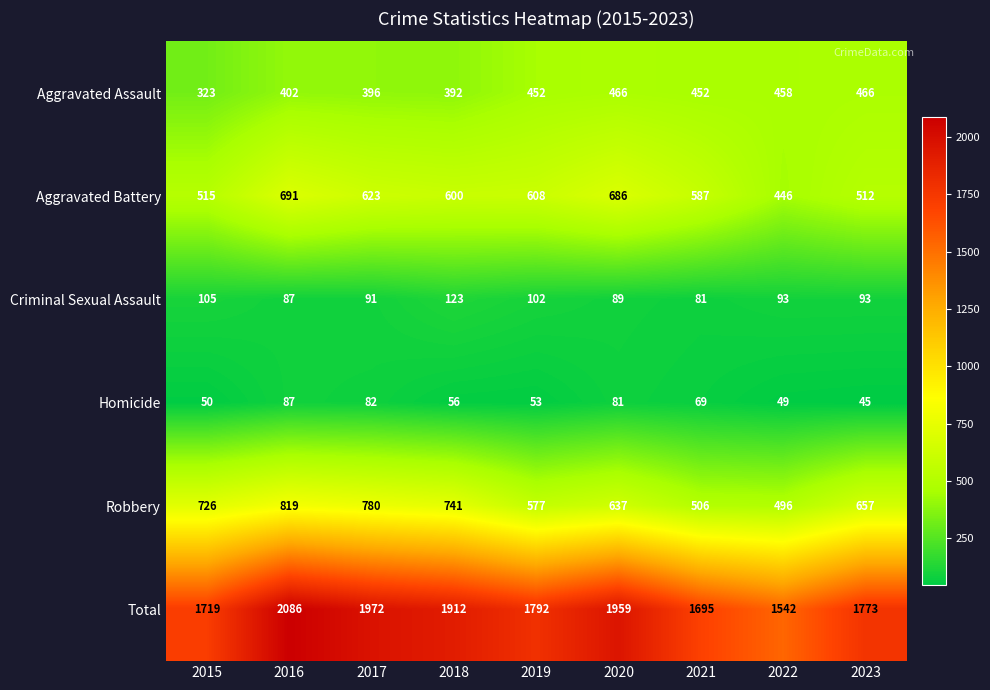

Rank the series by their maximum value, from highest to lowest.

Total, Robbery, Aggravated Battery, Aggravated Assault, Criminal Sexual Assault, Homicide